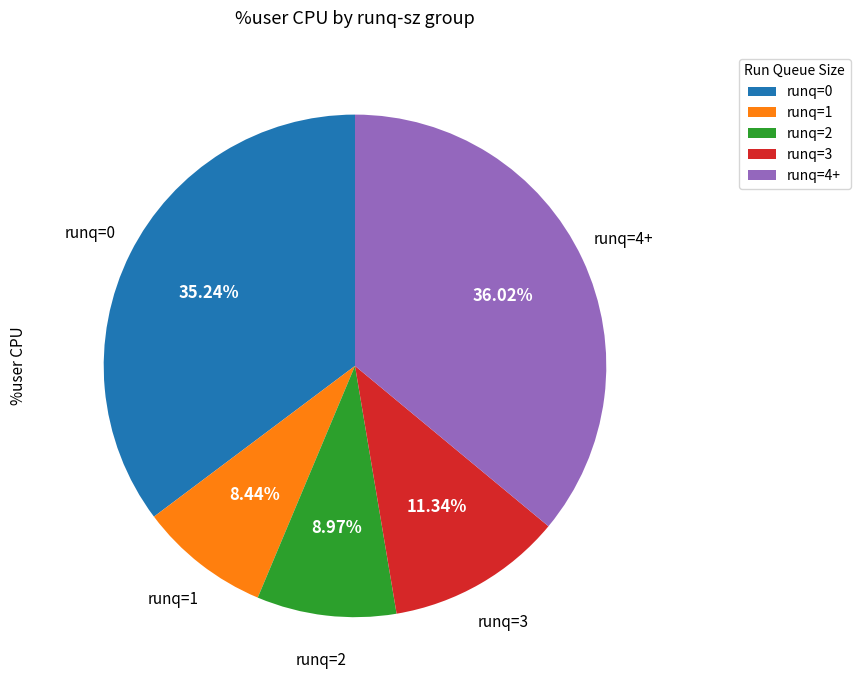

How many segments does this pie chart have?

5